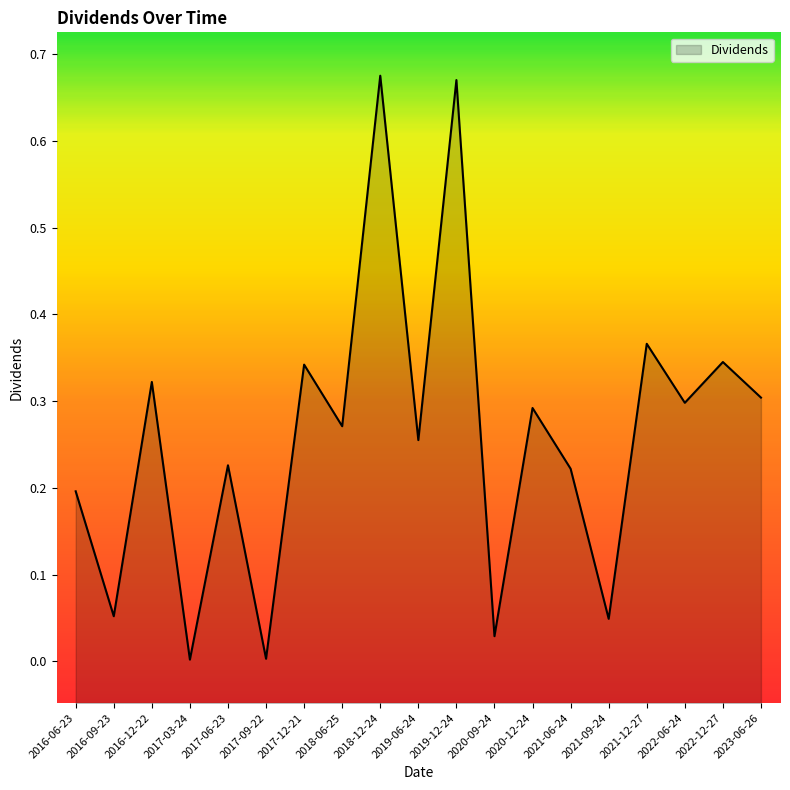

Where is the data nearest to the value 0?

2017-03-24